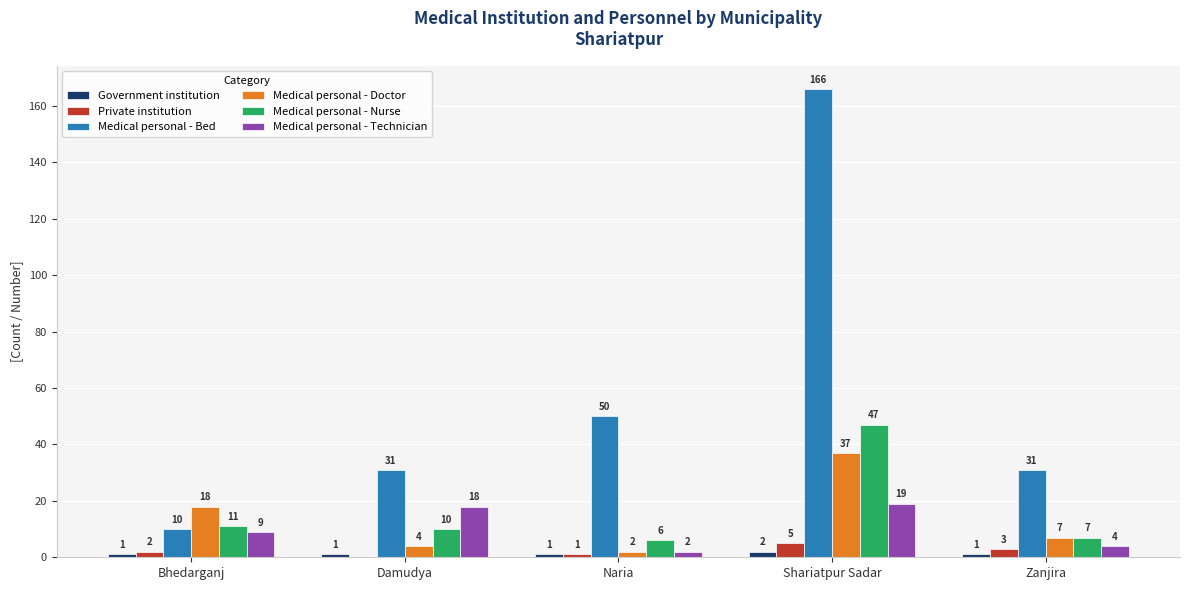

What is the approximate value of Medical personal - Bed at Damudya?

31